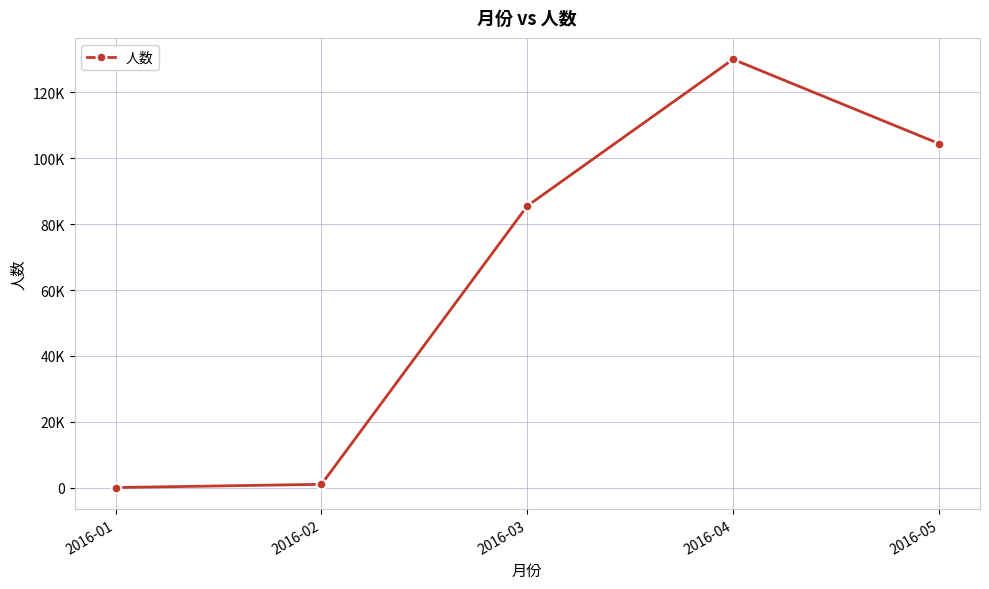

Which category has the highest value across all series?

2016-04